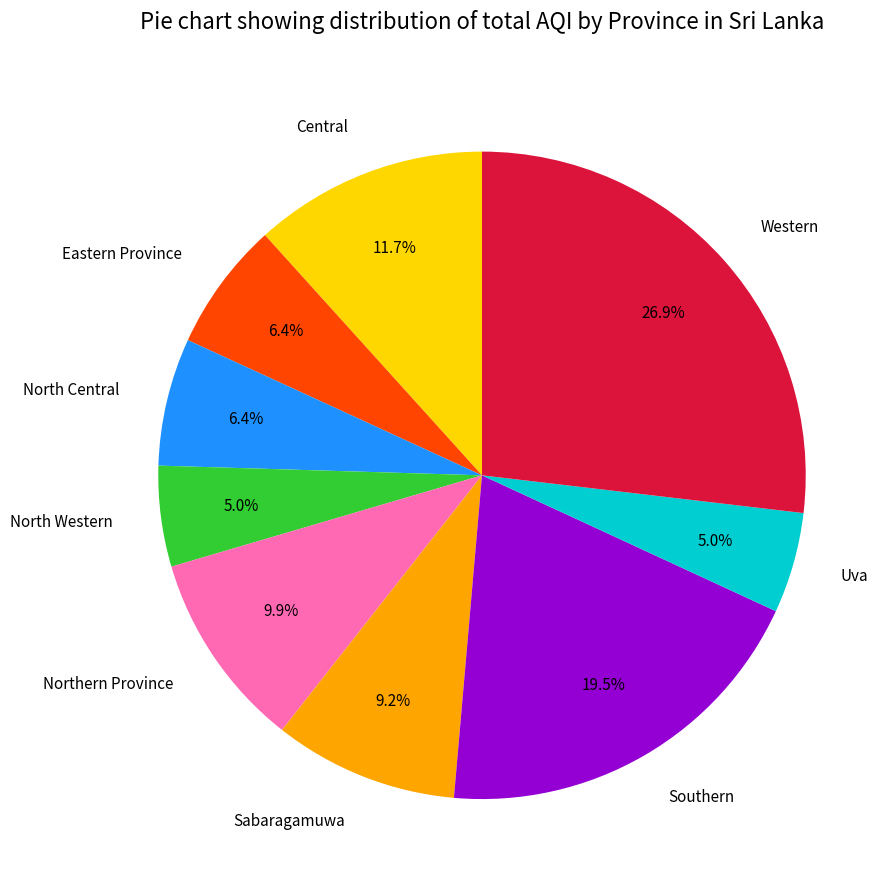

Does any single category account for the majority?

No